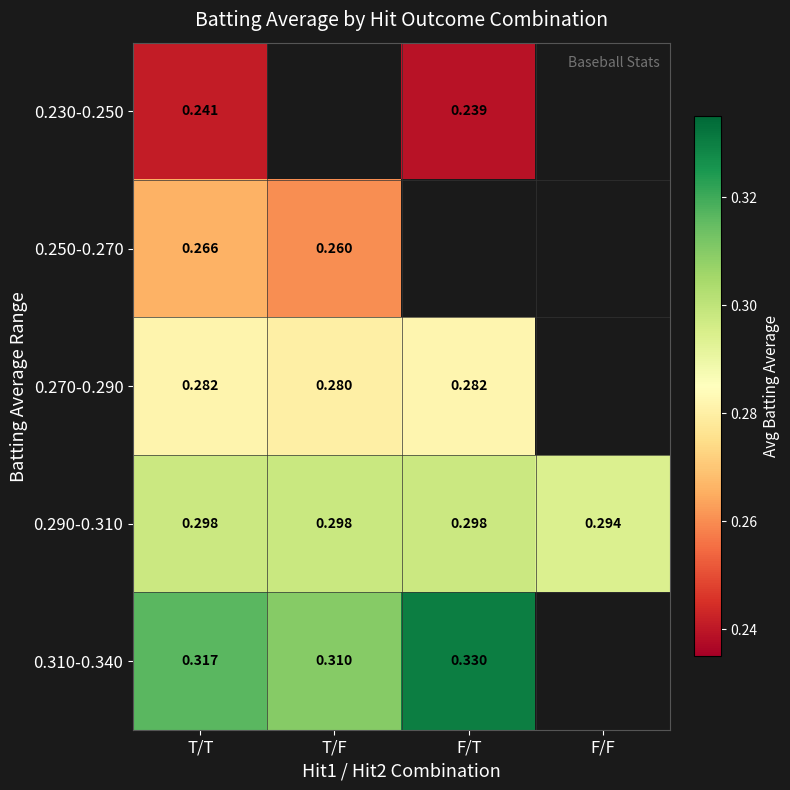

At which label is 0.290-0.310 closest to 0?

F/F